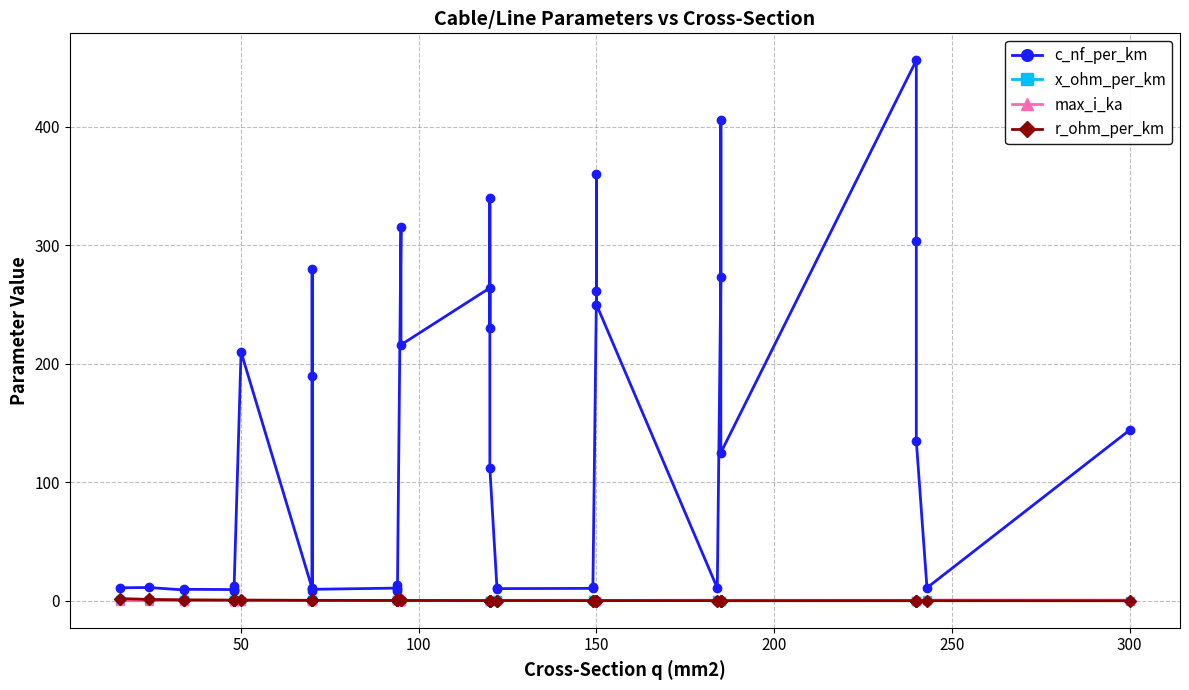

Is it true that r_ohm_per_km equals 0.9 at 200?

False